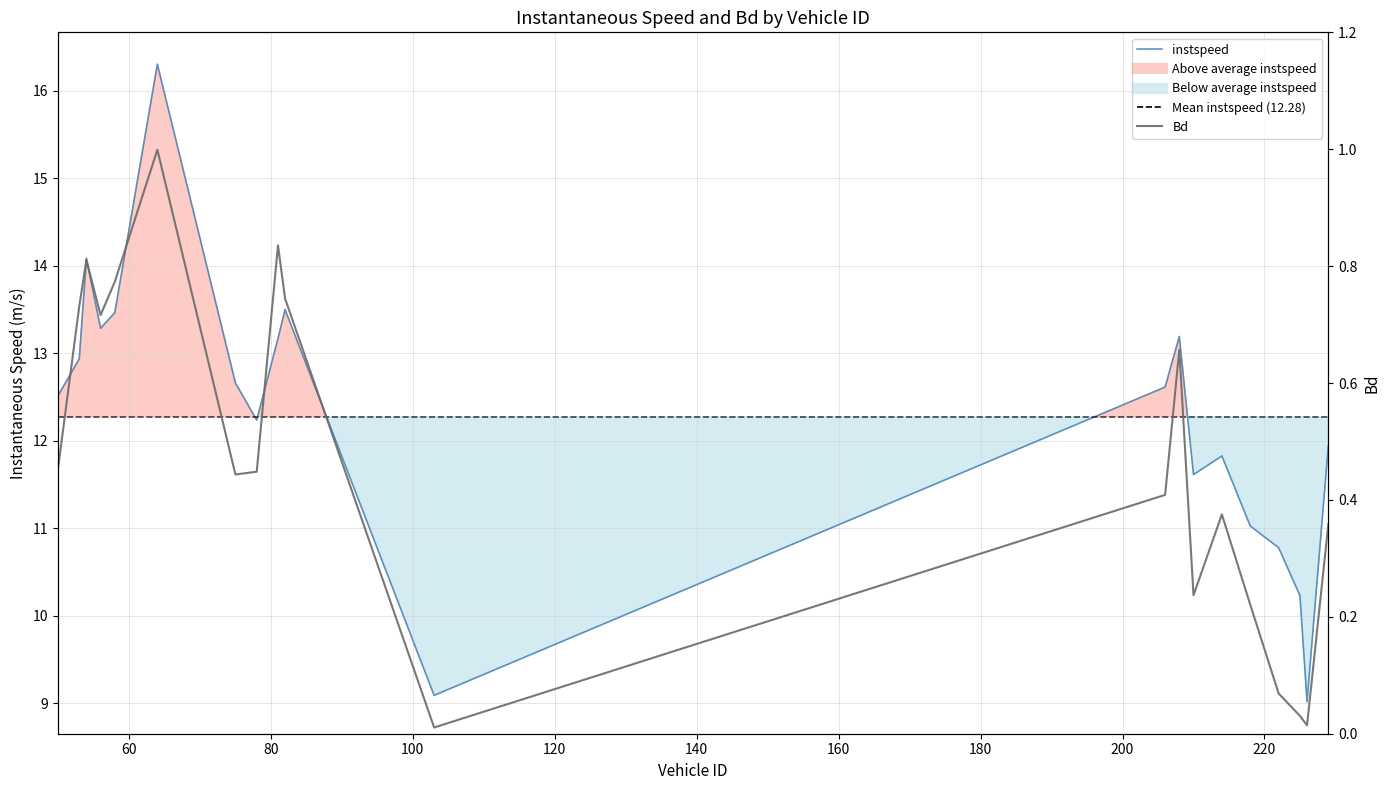

What position from the right is 229.0?

1